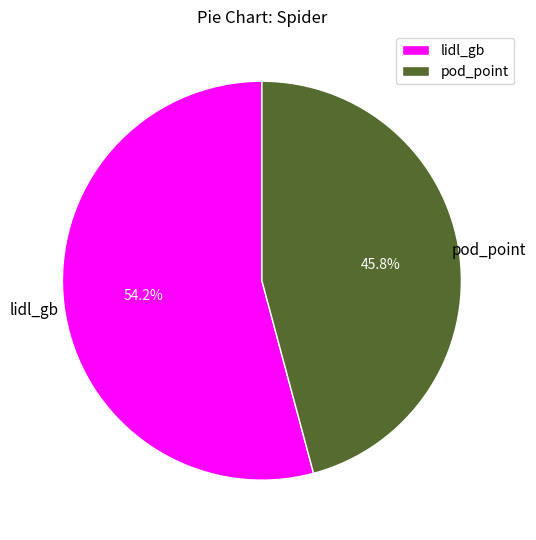

Which category has the biggest portion of the pie?

lidl_gb